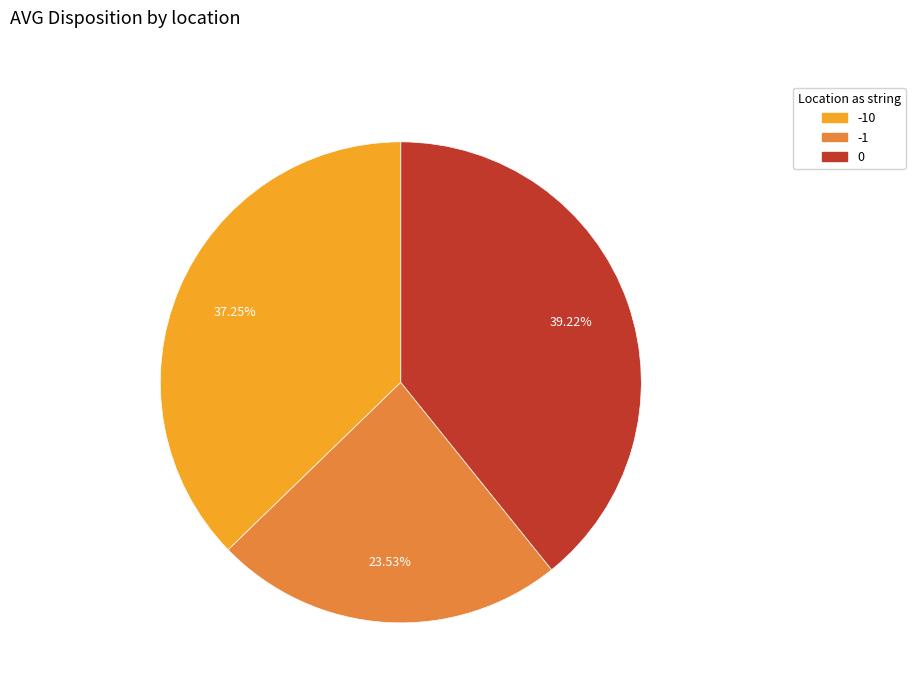

Is there any slice that represents more than half of the pie?

No